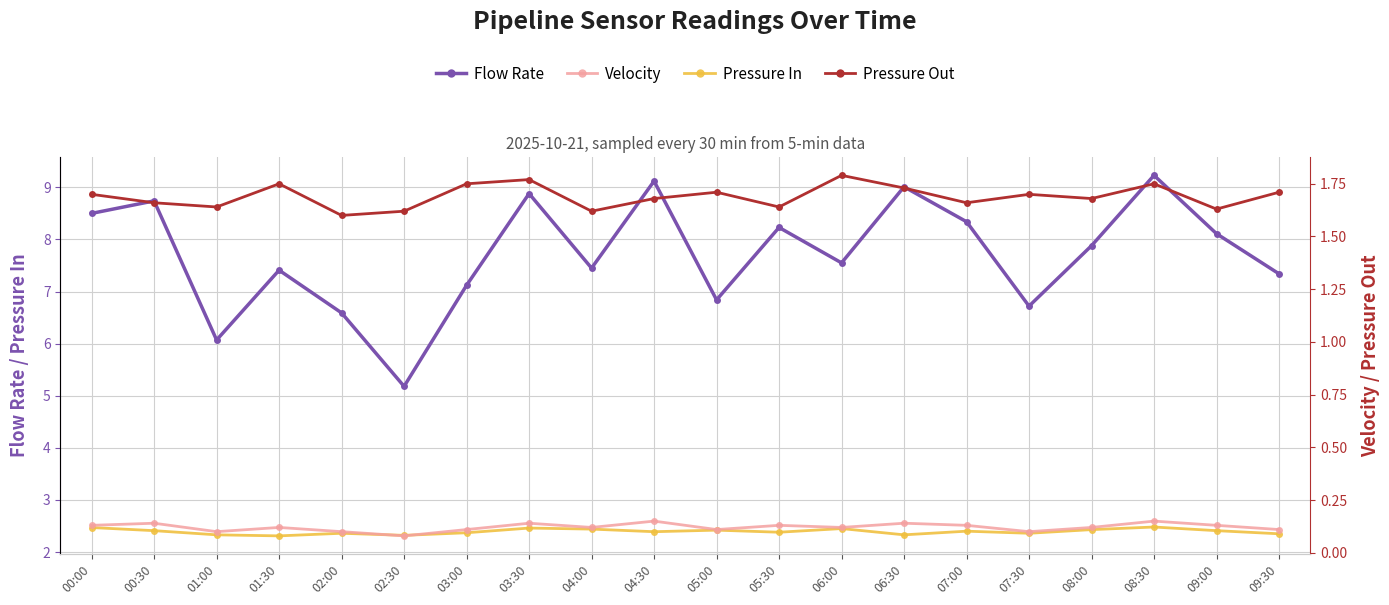

What are all the series names shown in the legend?

Flow Rate, Pressure In, Velocity, Pressure Out